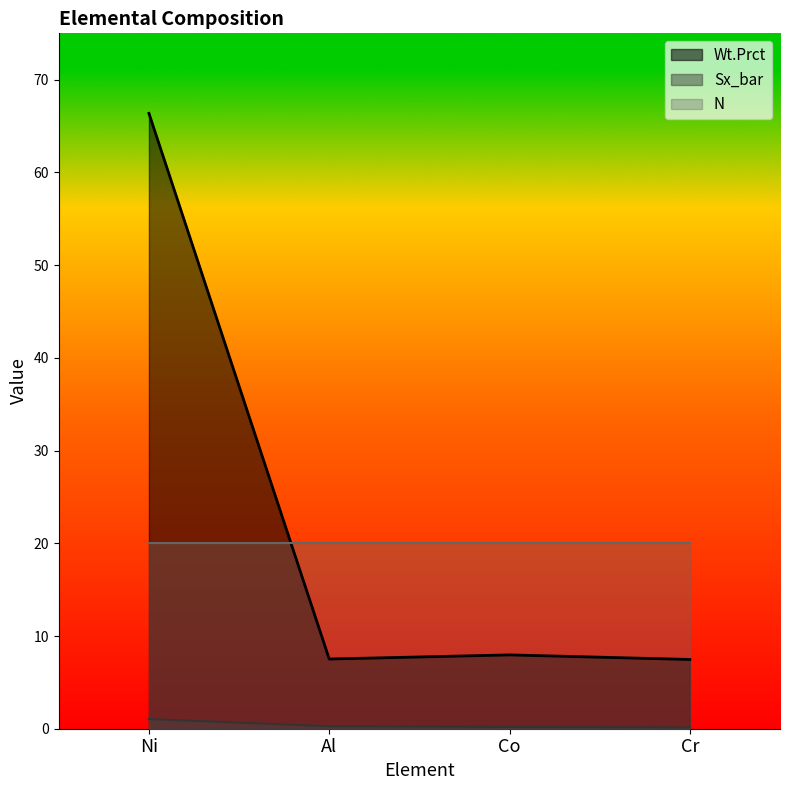

Rank the series at Ni from lowest to highest value.

Sx_bar, N, Wt.Prct